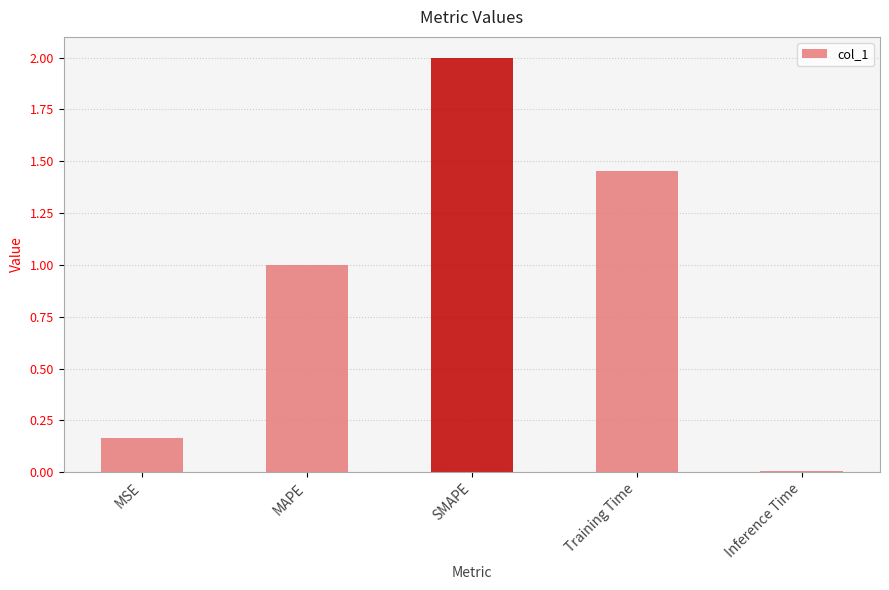

Where is the data nearest to the value 1?

MAPE